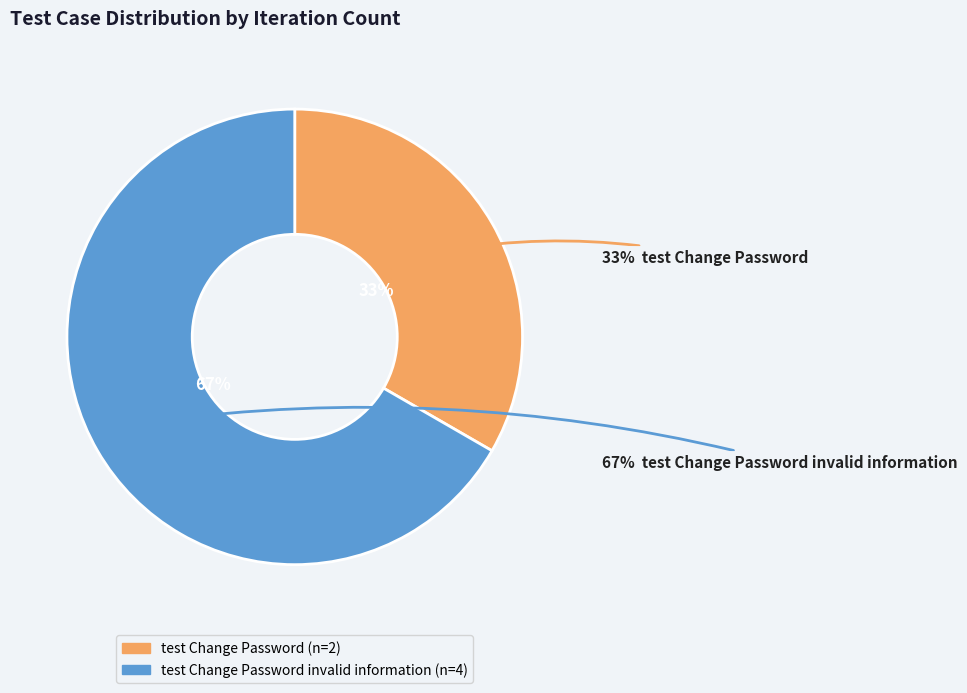

To the nearest percent, what portion does test Change Password invalid information represent?

67%